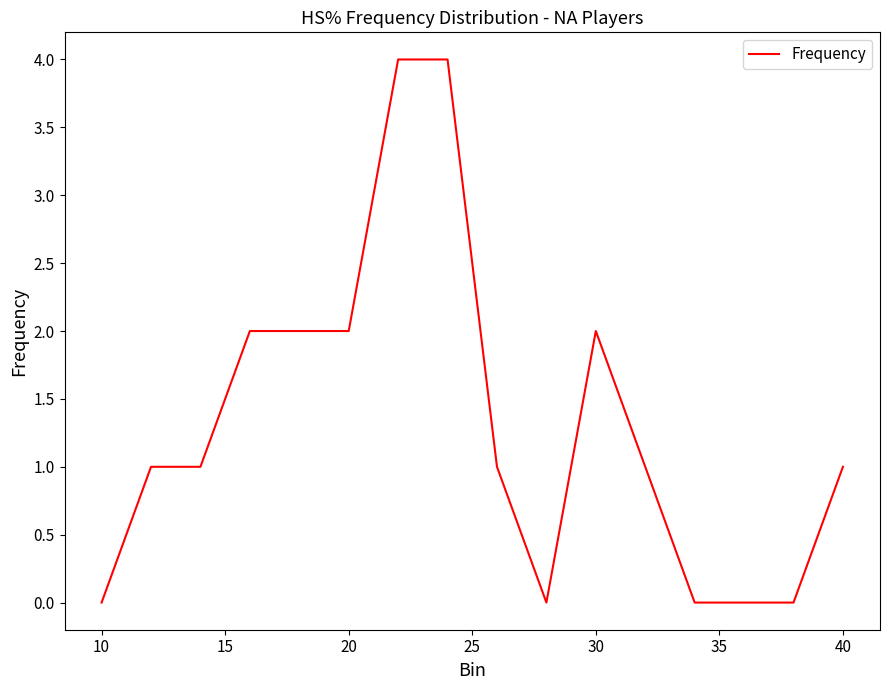

How many categories are shown in the chart?

16